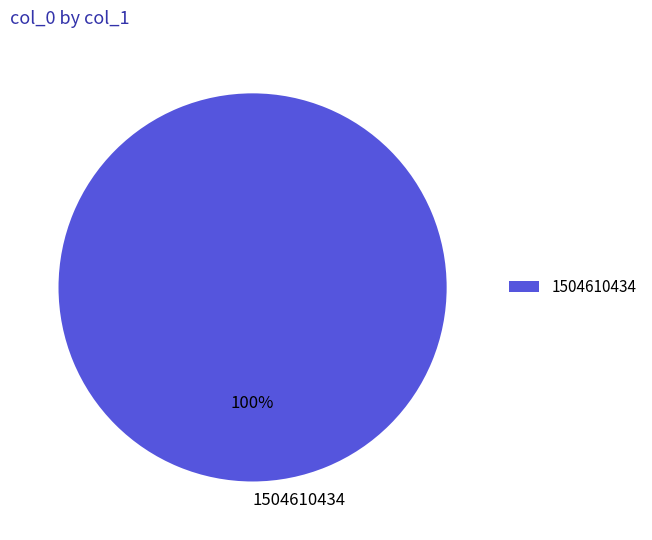

What is the majority slice?

1504610434